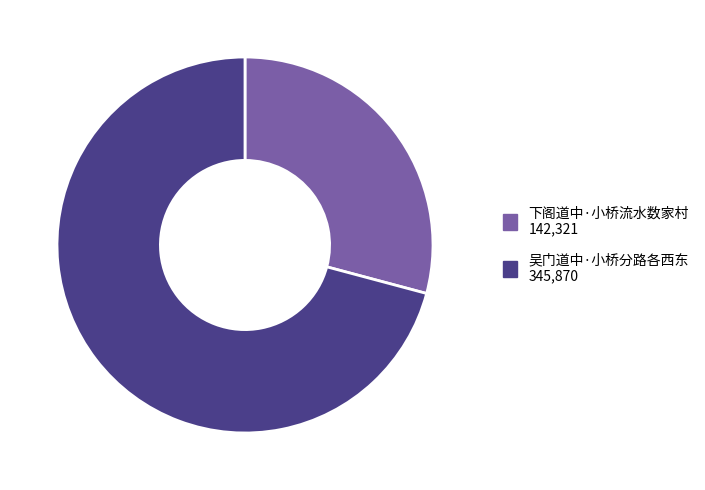

Combined, do 下阁道中·小桥流水数家村 and 吴门道中·小桥分路各西东 account for over 50%?

Yes